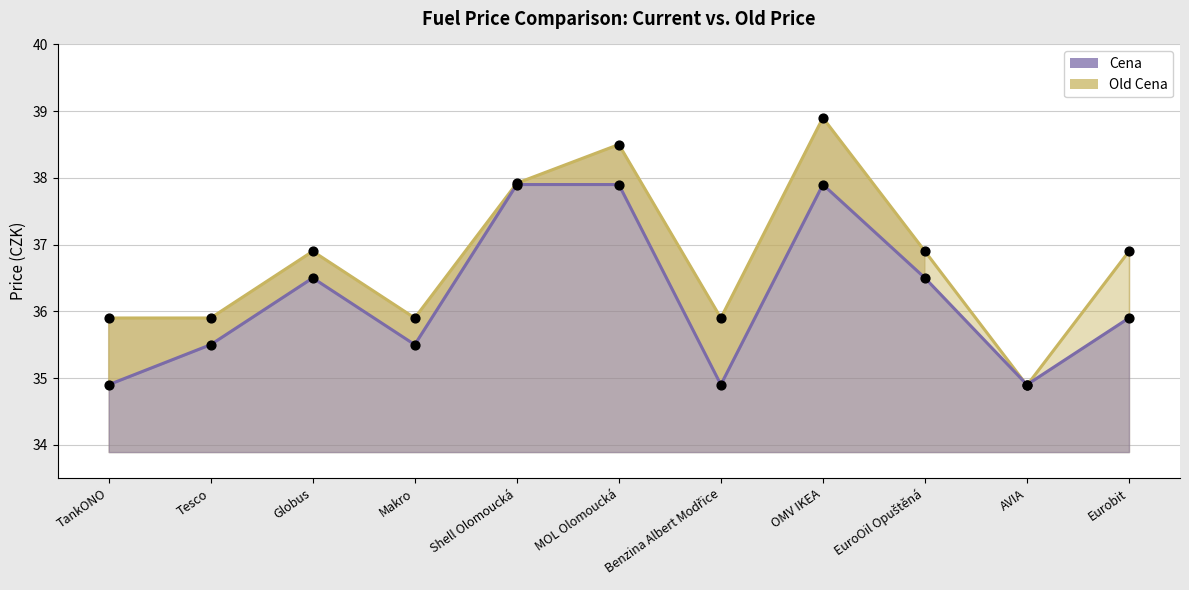

Is the value of Cena at Eurobit greater than the value of Old Cena at Benzina Albert Modřice?

No